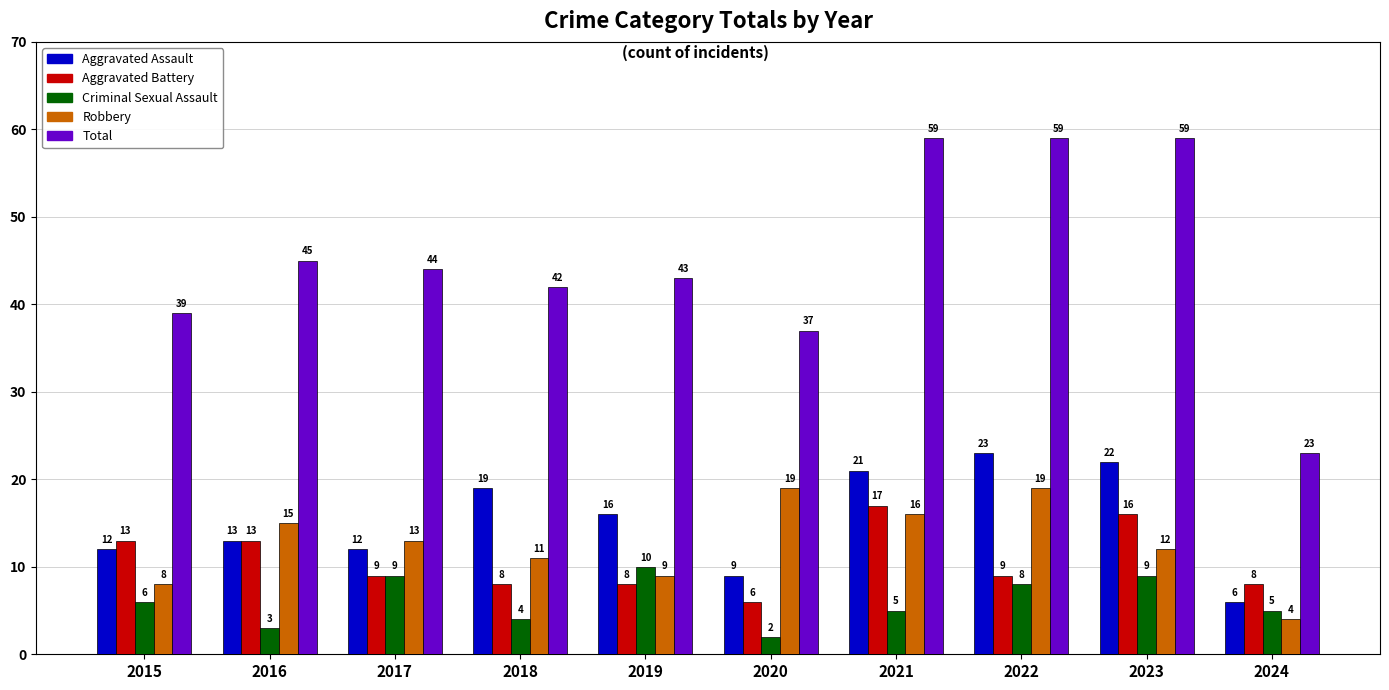

What is the difference between the second highest and second lowest values in the Robbery series?

11